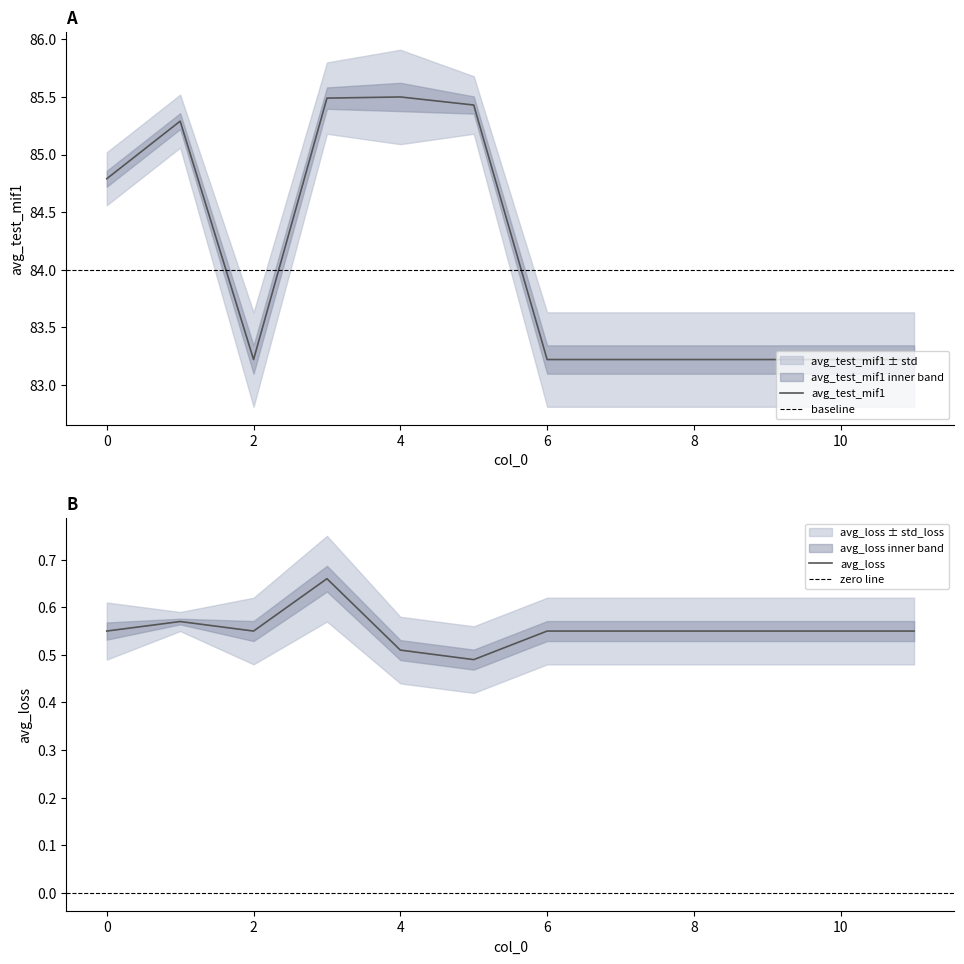

What is the difference between the highest and lowest values at 9?

82.7